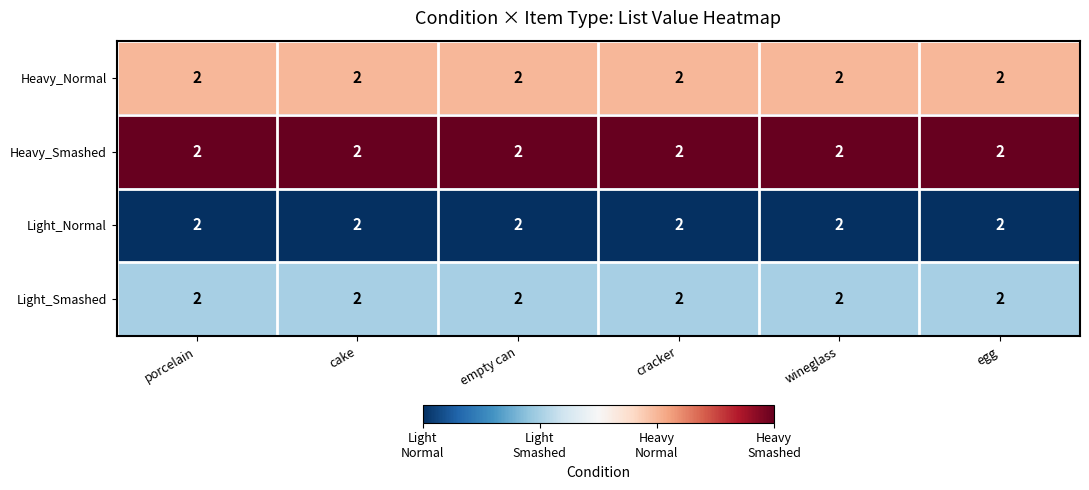

At which category is the sum across all series the highest?

porcelain